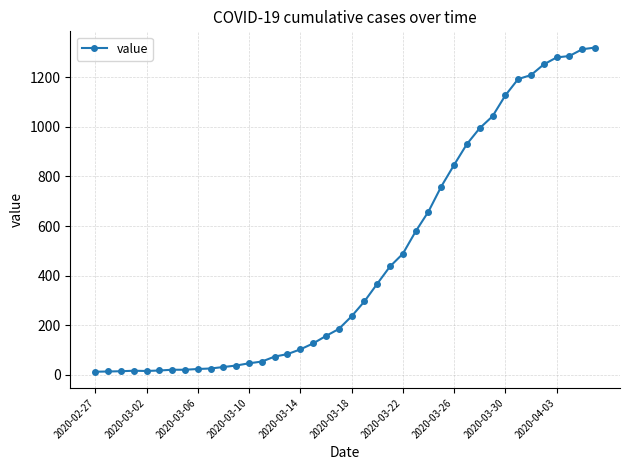

What is the greatest value displayed?

1319